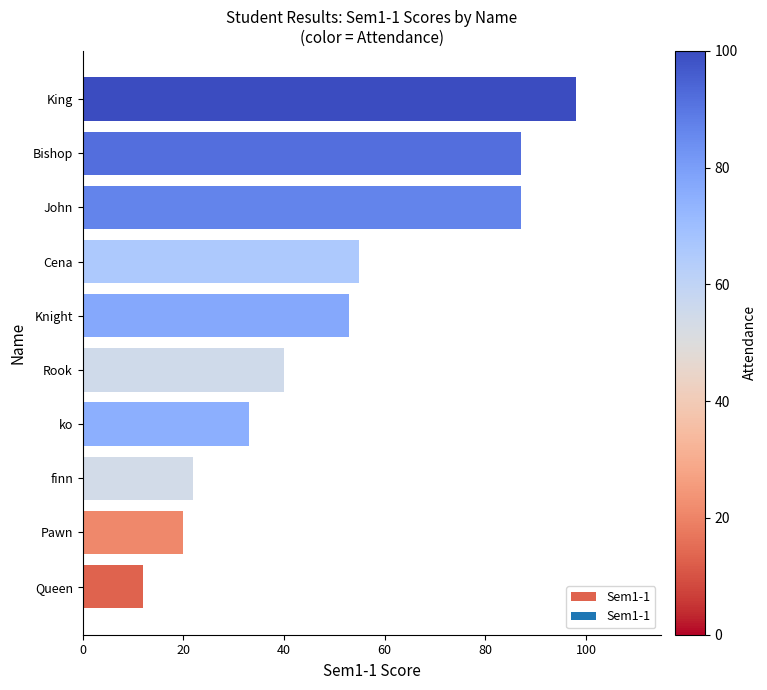

Where is the data nearest to the value 55?

Cena